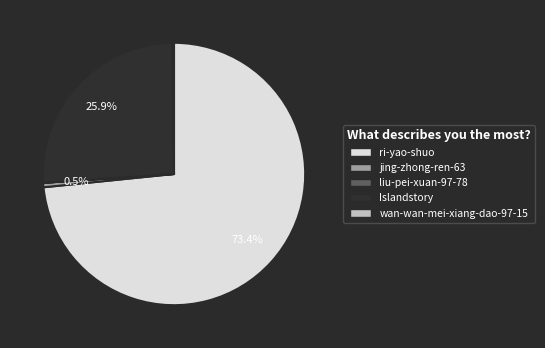

To the nearest percent, what percentage of the pie is Islandstory?

26%